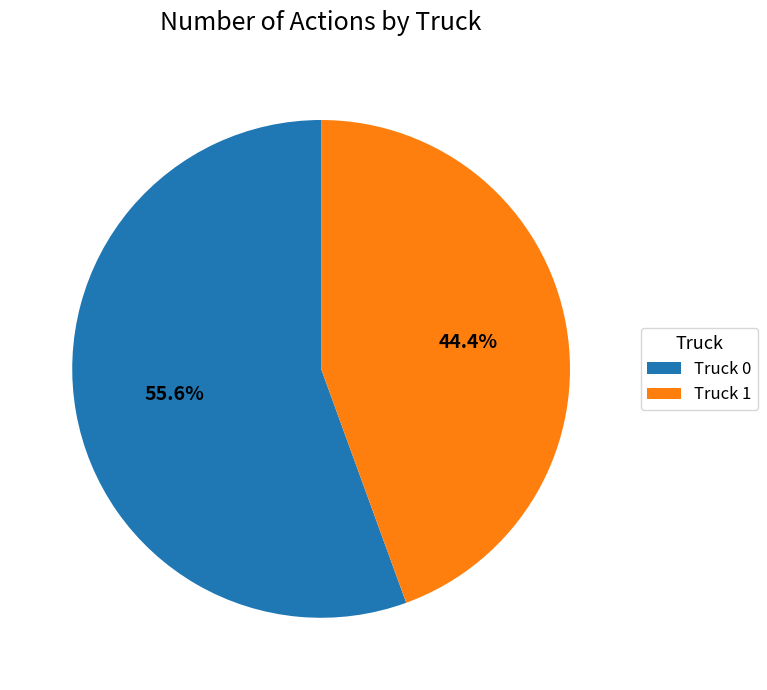

Rank the categories by value from lowest to highest.

Truck 1, Truck 0